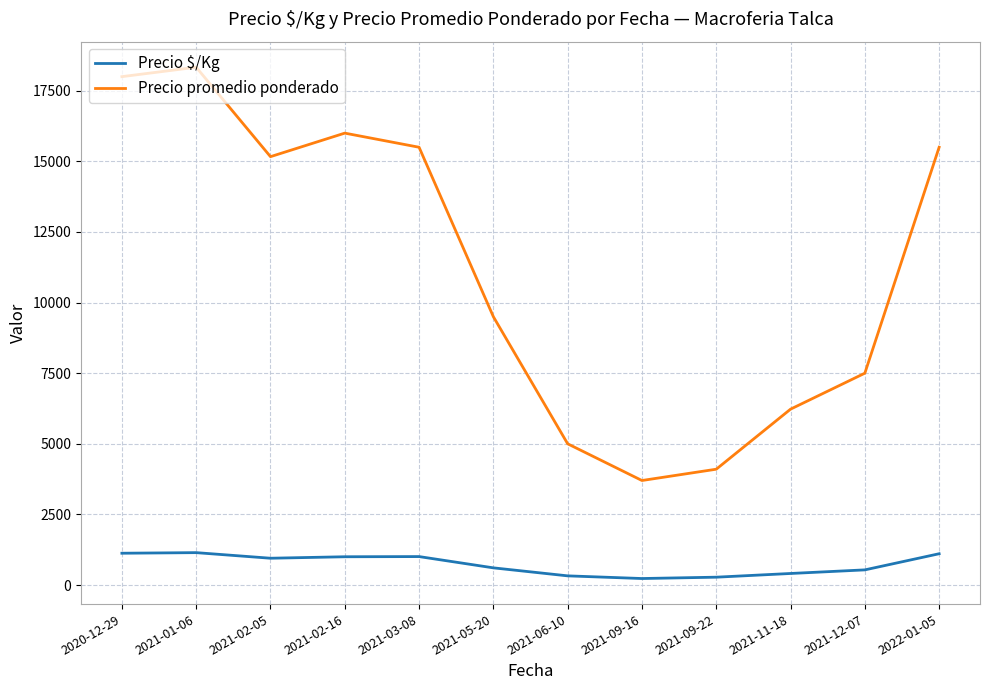

True or false: Precio promedio ponderado and Precio $/Kg intersect in this chart.

False